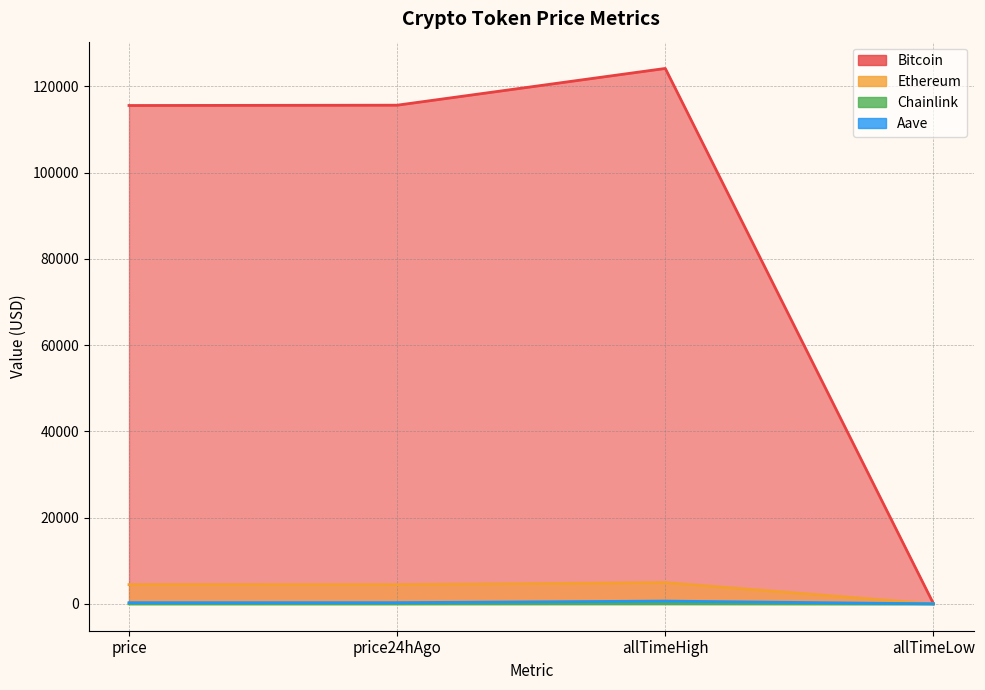

At which label is Bitcoin closest to 62097?

price